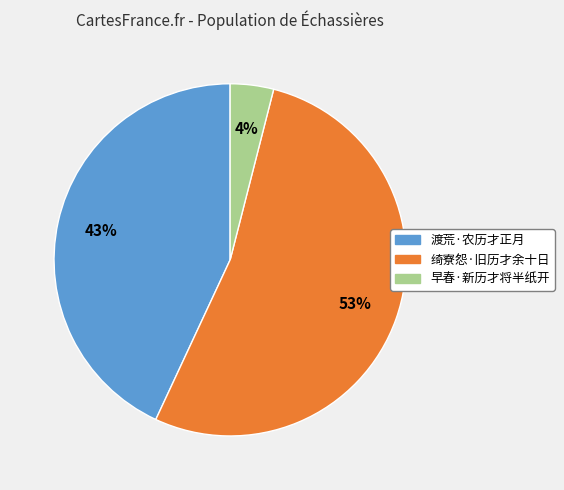

Approximately how many times larger is the value at 渡荒·农历才正月 compared to 绮寮怨·旧历才余十日?

0.8